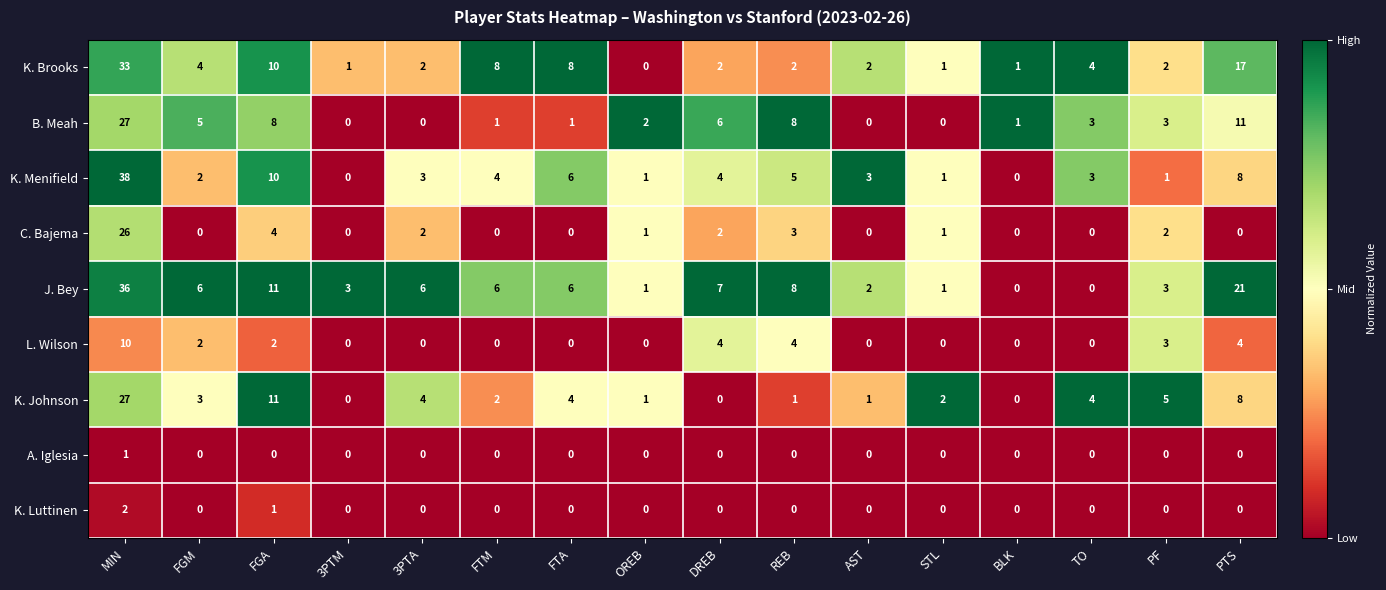

Which series has the largest range (max minus min)?

K. Menifield